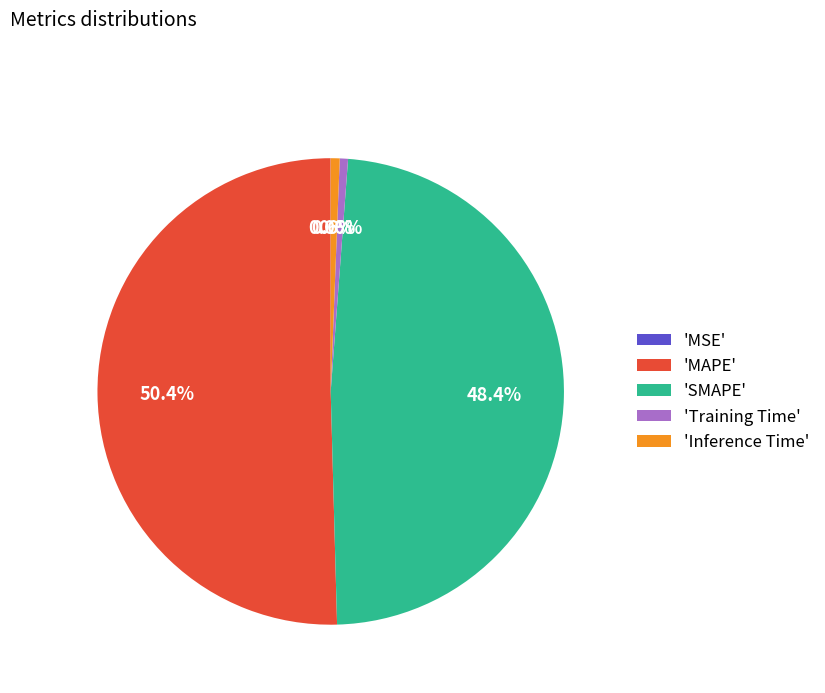

Is the sum of 'MAPE' and 'Inference Time' greater than half?

Yes